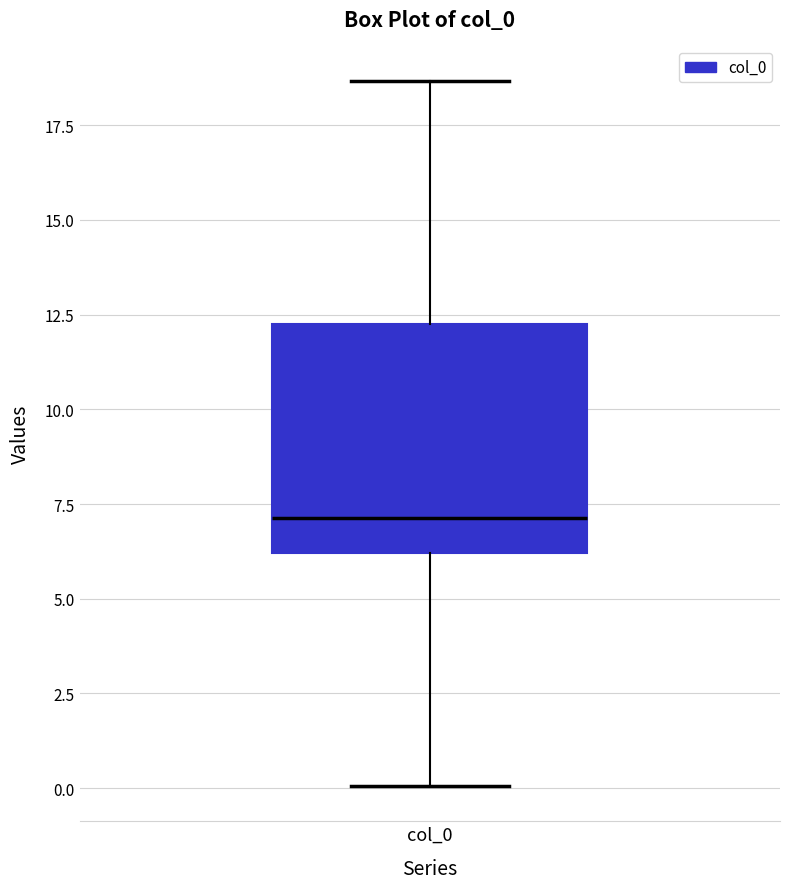

Transcribe this box plot: give where the median line is, the range the box spans, and where the two whiskers end, as read against the y-axis. The values are not printed on the chart, so give them approximately, as read against the axis.

median 7.0, box 6.0 to 12.5, whiskers 0.0 to 18.5